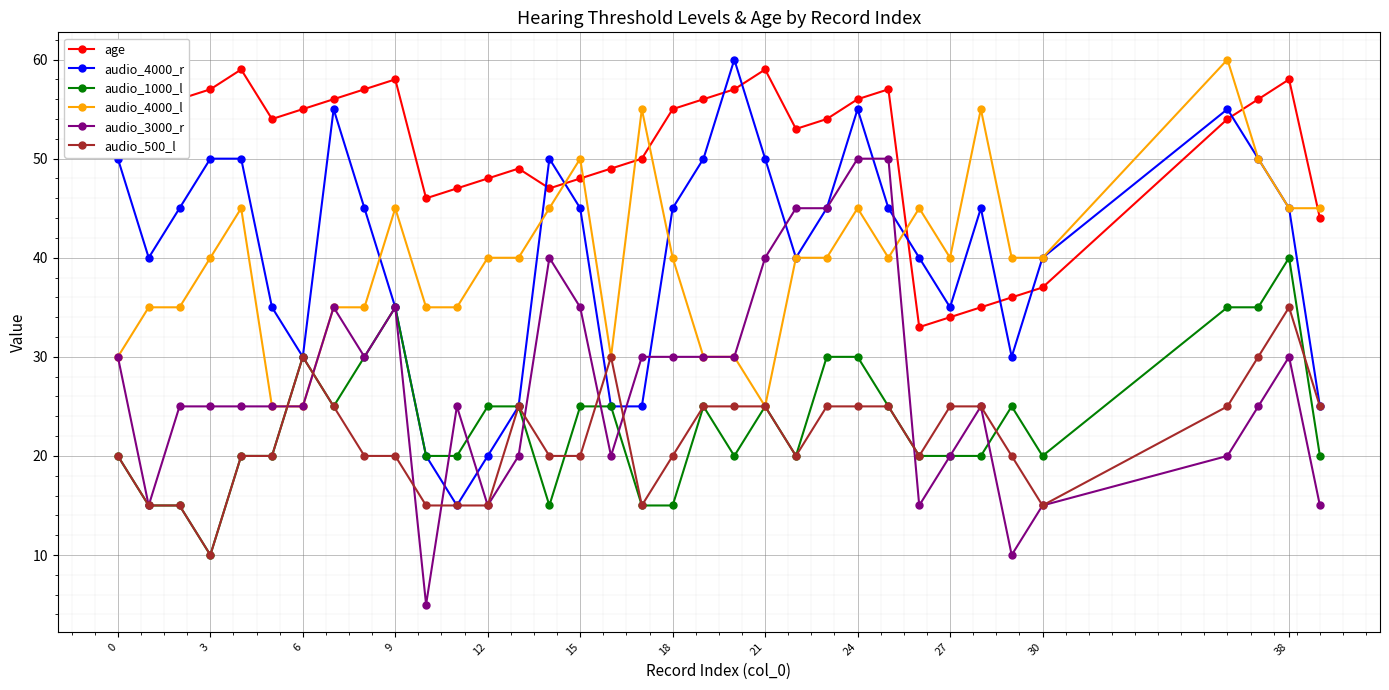

Which series has the largest total across all categories?

age